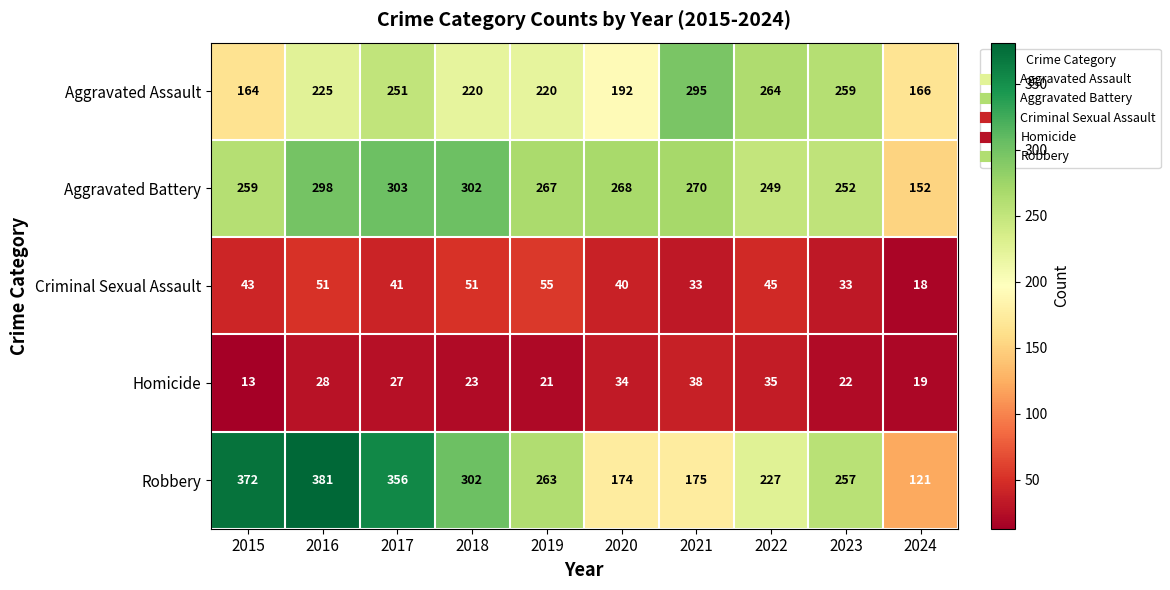

What is the smallest value displayed?

13